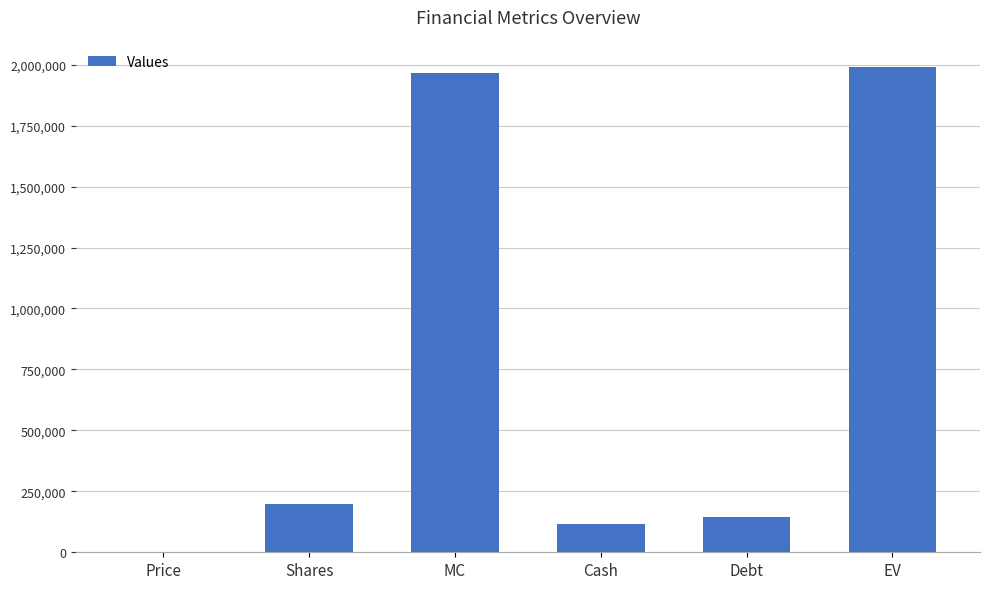

What is the sum of all values?

4414561.8